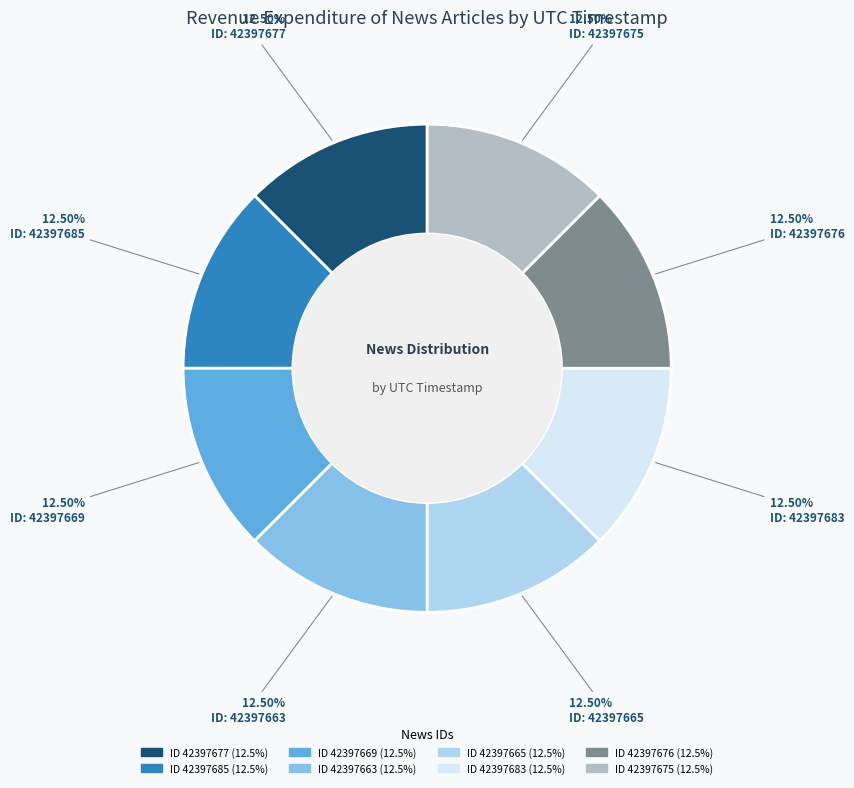

Is there any slice that represents more than half of the pie?

No